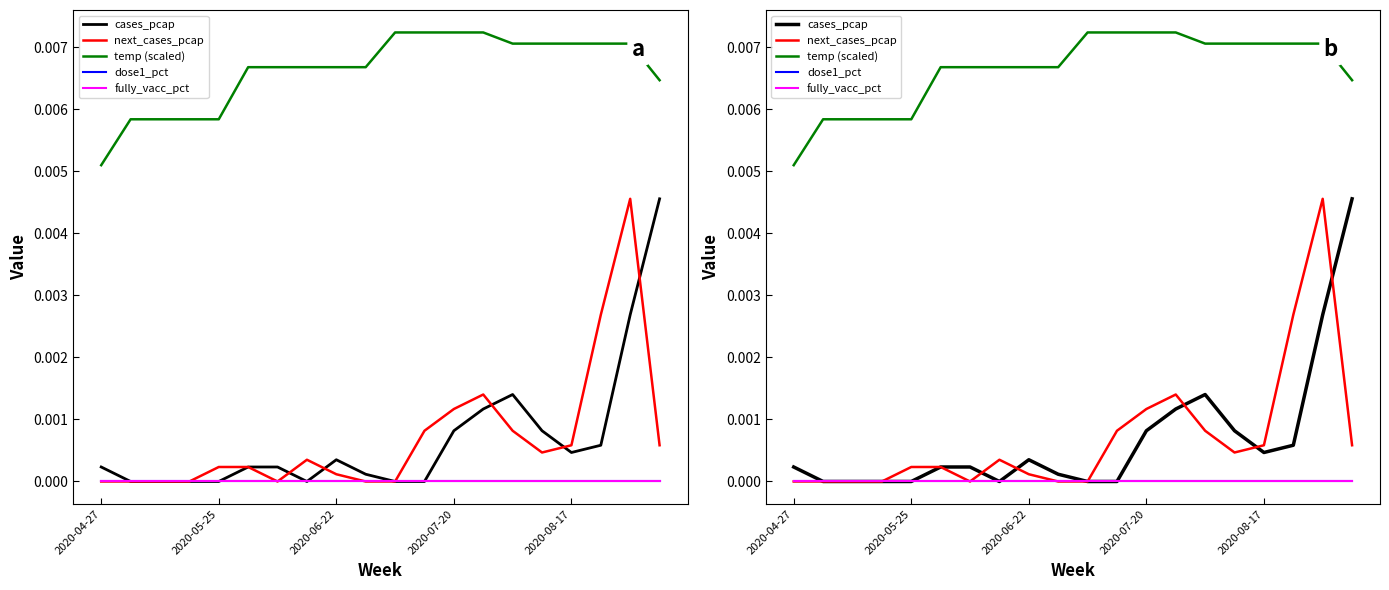

List the series in order of their peak value, lowest first.

dose1_pct, fully_vacc_pct, cases_pcap, next_cases_pcap, temp (scaled)